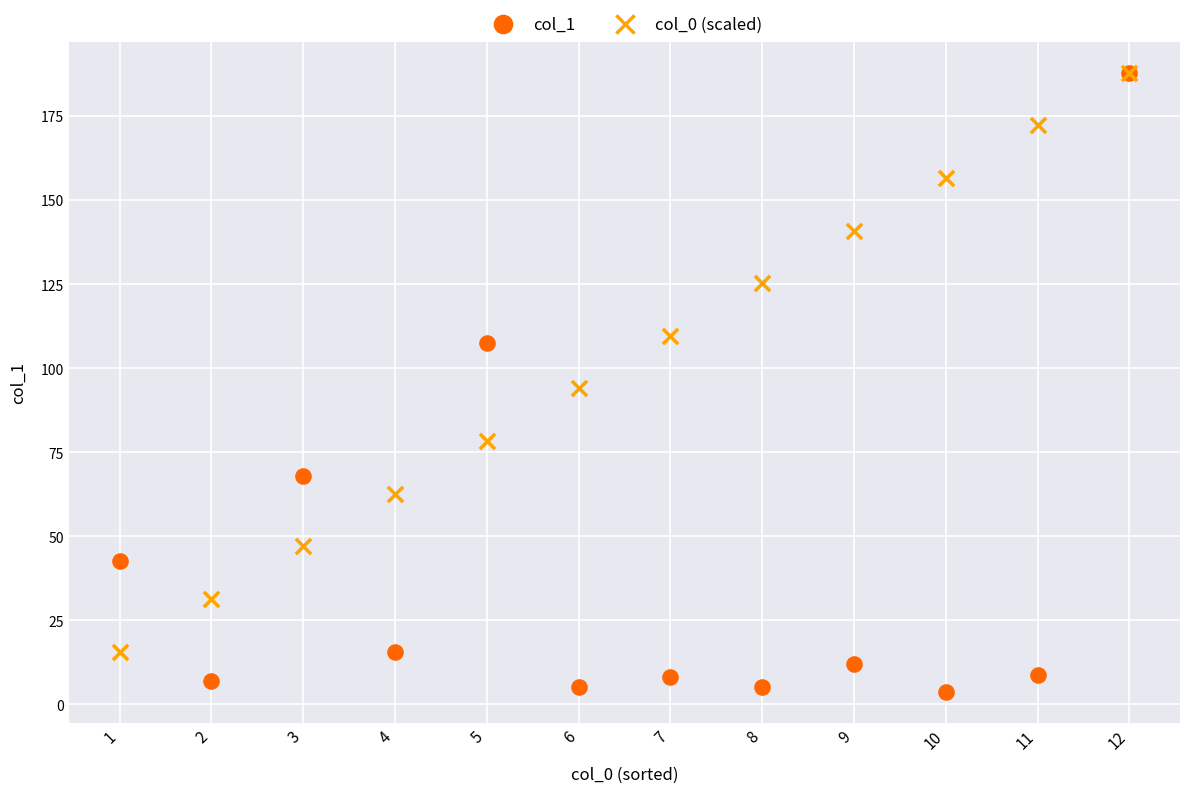

What are all the series names shown in the legend?

col_1, col_0 (scaled)